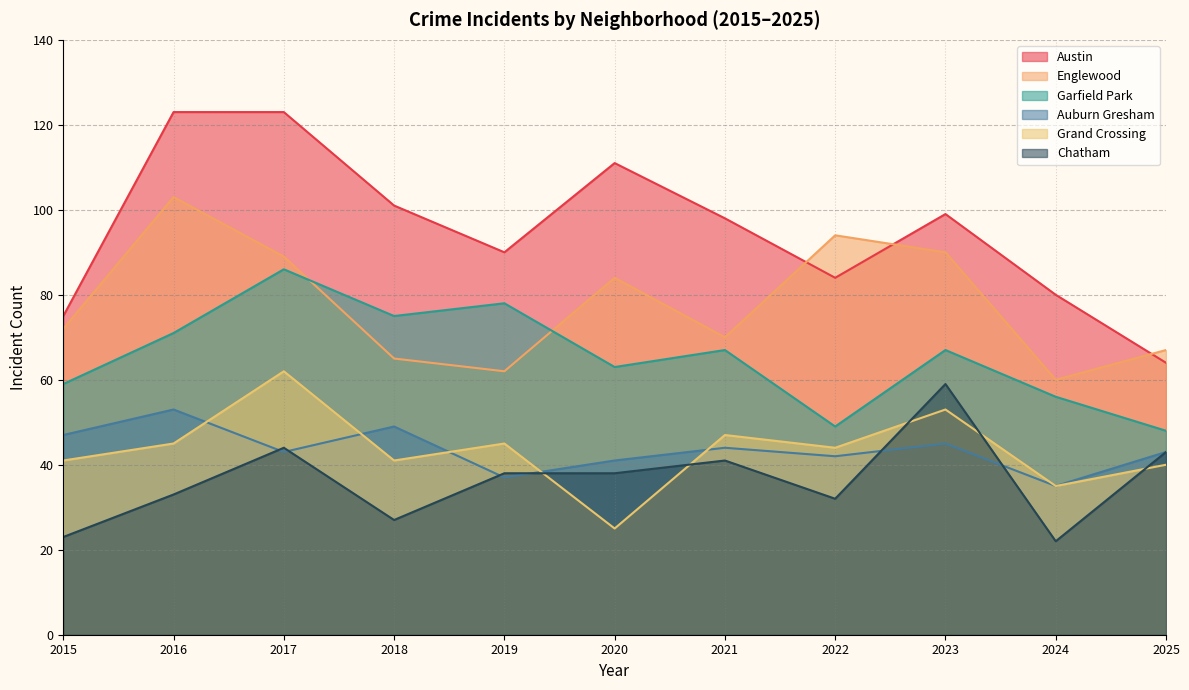

Where is the first local maximum for Grand Crossing?

2017